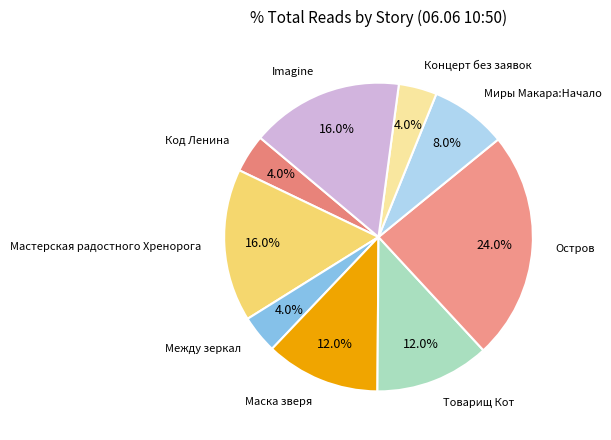

How many slices are in this pie chart?

9